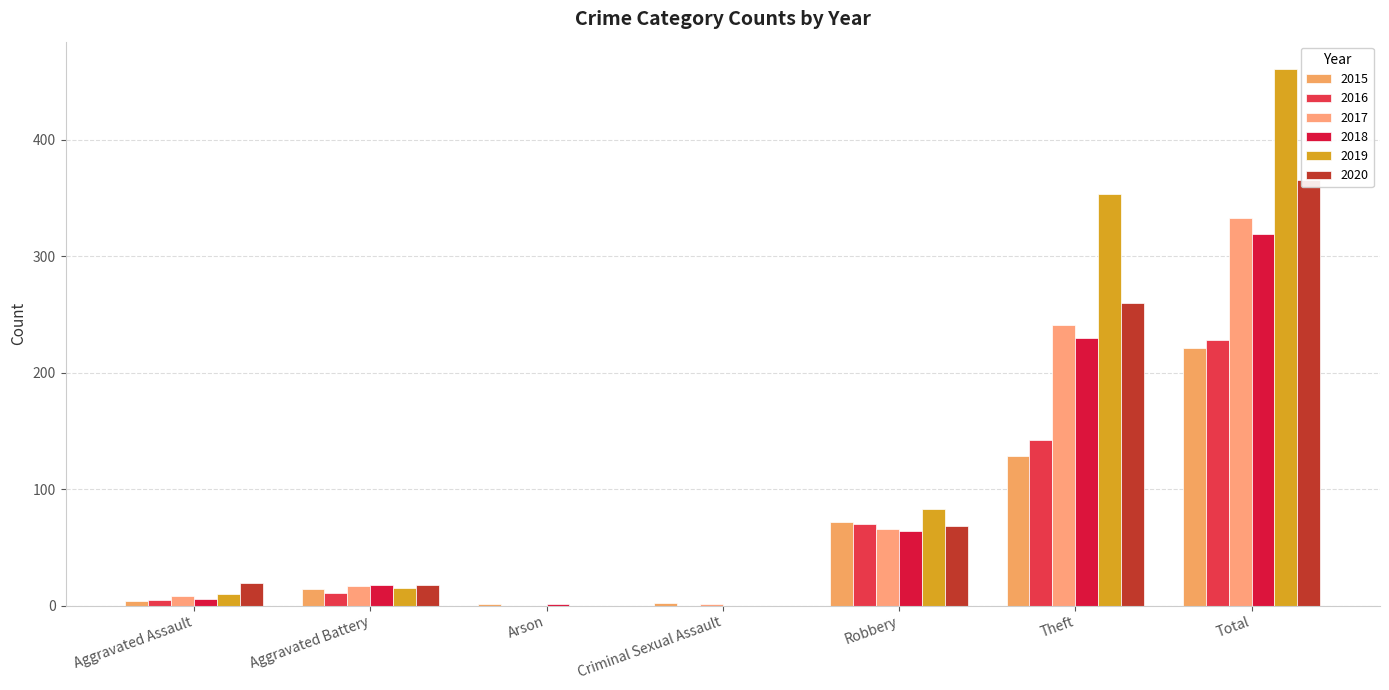

Reading left to right, list all the values displayed in this chart.

2015: Aggravated Assault=4	Aggravated Battery=14	Arson=1	Criminal Sexual Assault=2	Robbery=72	Theft=128	Total=221
2016: Aggravated Assault=5	Aggravated Battery=11	Arson=0	Criminal Sexual Assault=0	Robbery=70	Theft=142	Total=228
2017: Aggravated Assault=8	Aggravated Battery=17	Arson=0	Criminal Sexual Assault=1	Robbery=66	Theft=241	Total=333
2018: Aggravated Assault=6	Aggravated Battery=18	Arson=1	Criminal Sexual Assault=0	Robbery=64	Theft=230	Total=319
2019: Aggravated Assault=10	Aggravated Battery=15	Arson=0	Criminal Sexual Assault=0	Robbery=83	Theft=353	Total=461
2020: Aggravated Assault=19	Aggravated Battery=18	Arson=0	Criminal Sexual Assault=0	Robbery=68	Theft=260	Total=365